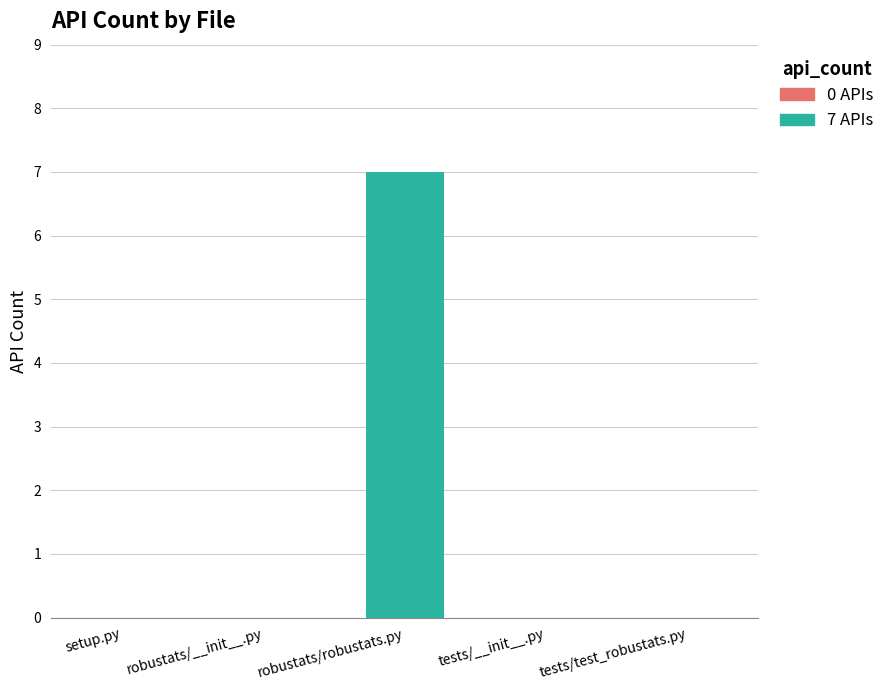

What is the average value?

1